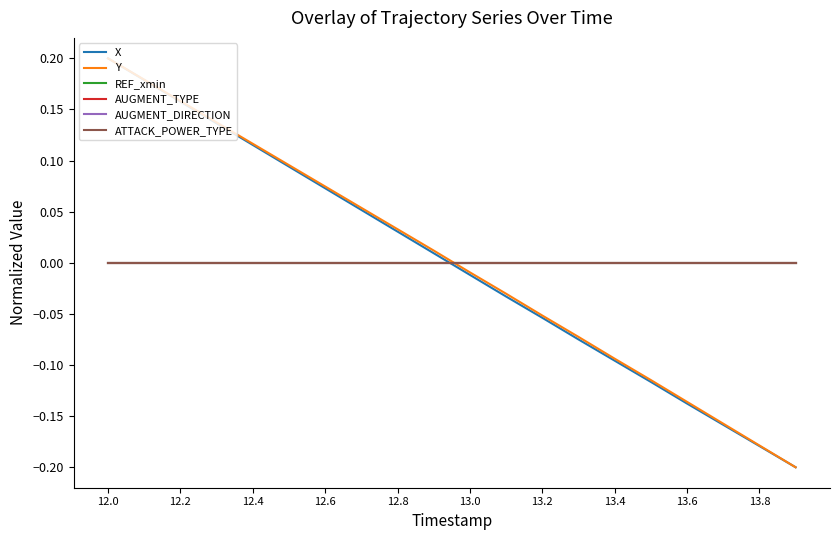

Does the chart have visible grid lines?

No